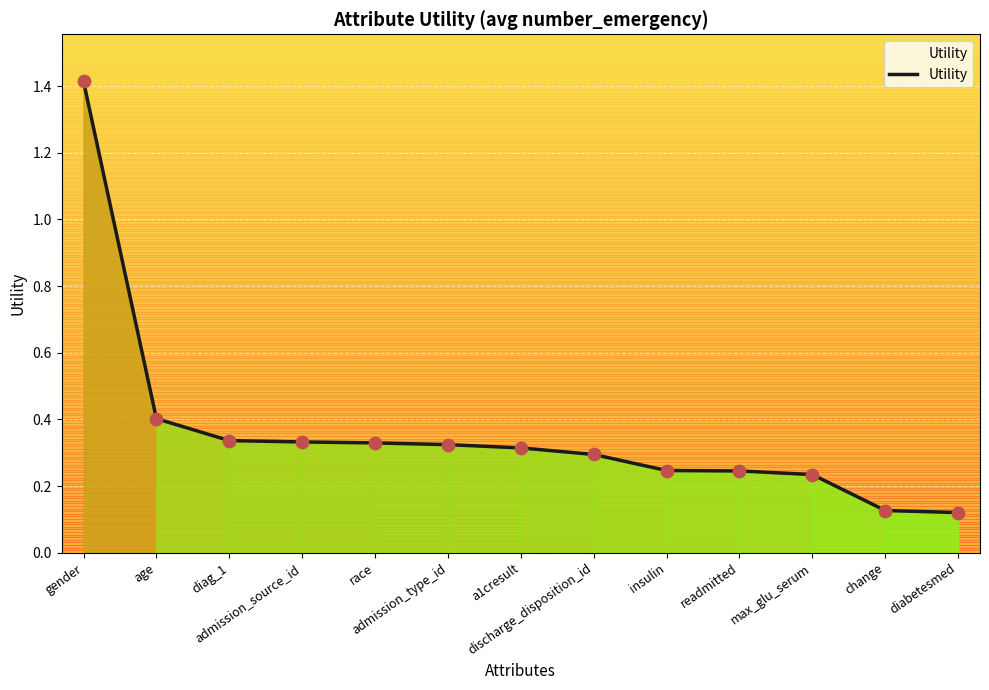

Which has a higher value, diag_1 or insulin?

diag_1